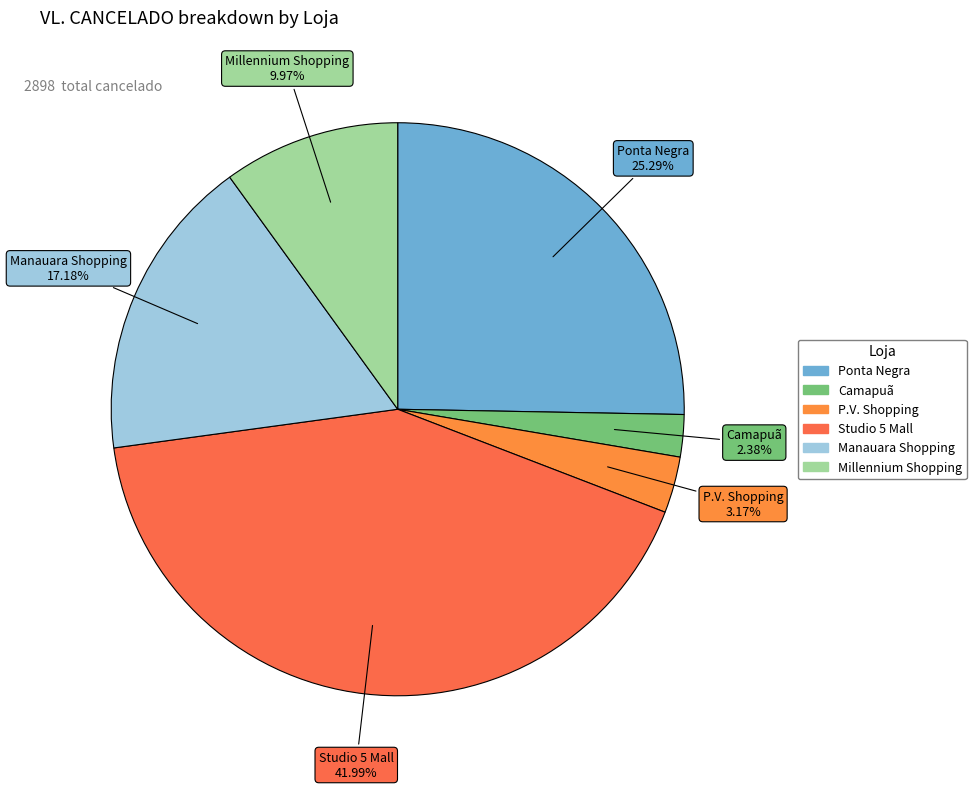

Count the number of slices in the pie.

6